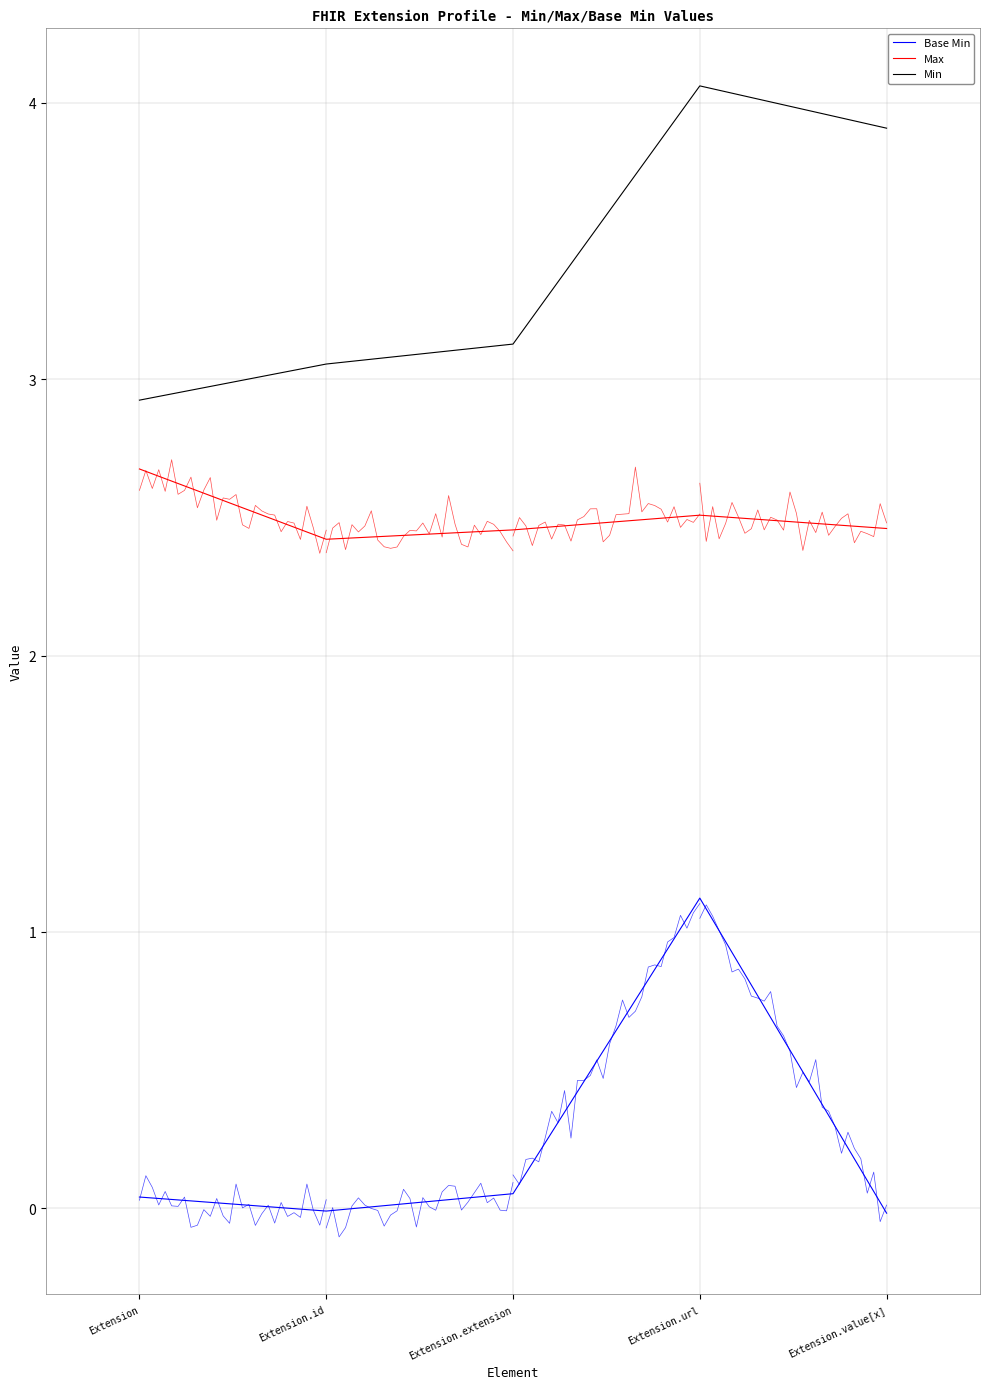

Rank the series at Extension from highest to lowest value.

Min, Max, Base Min